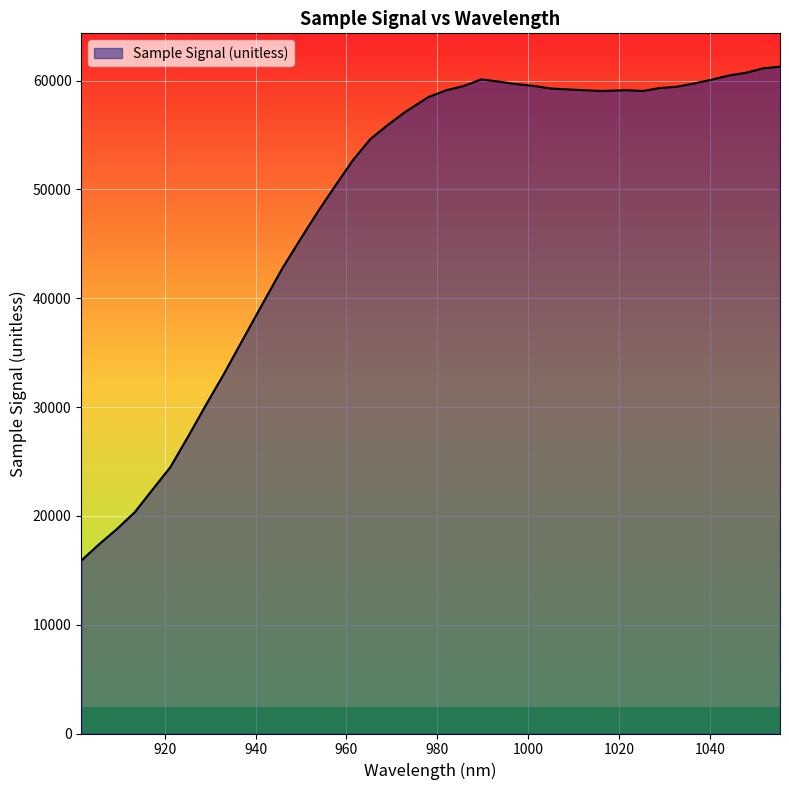

What is the maximum value shown in the chart?

61286